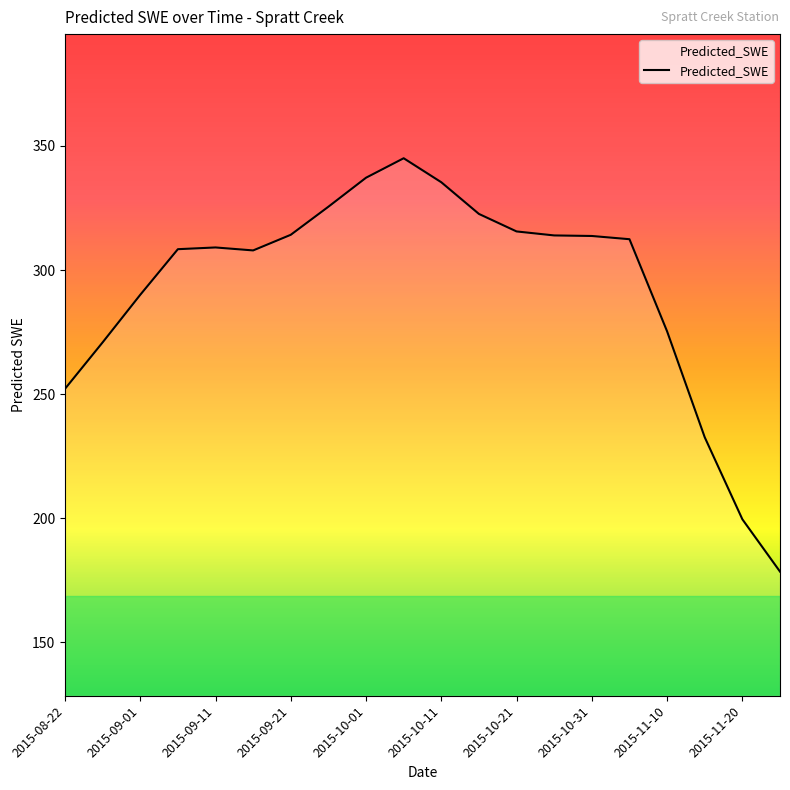

What is the minimum value shown in the chart?

178.5